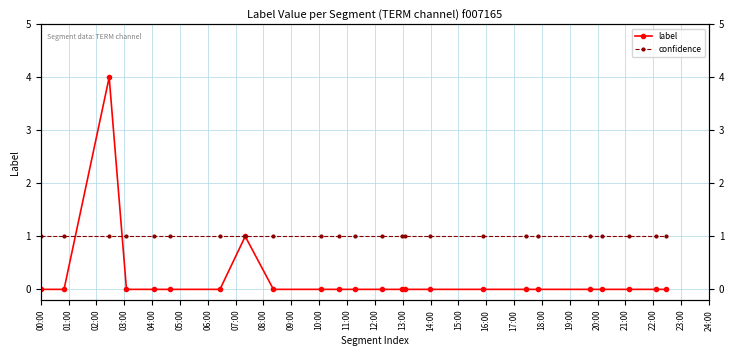

Which series has the widest spread of values?

label